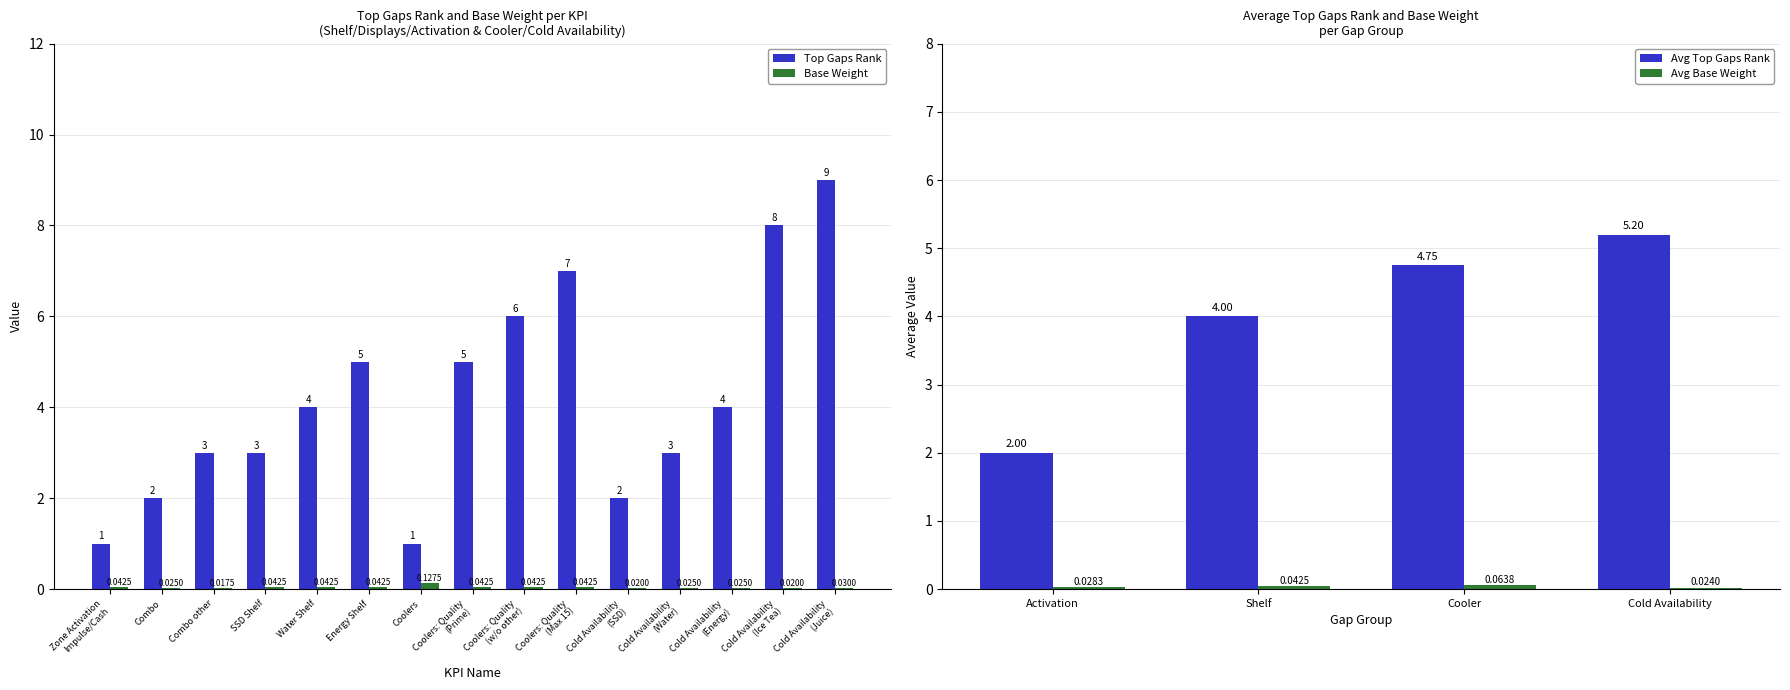

Which label corresponds to the smallest value in the chart?

Combo other